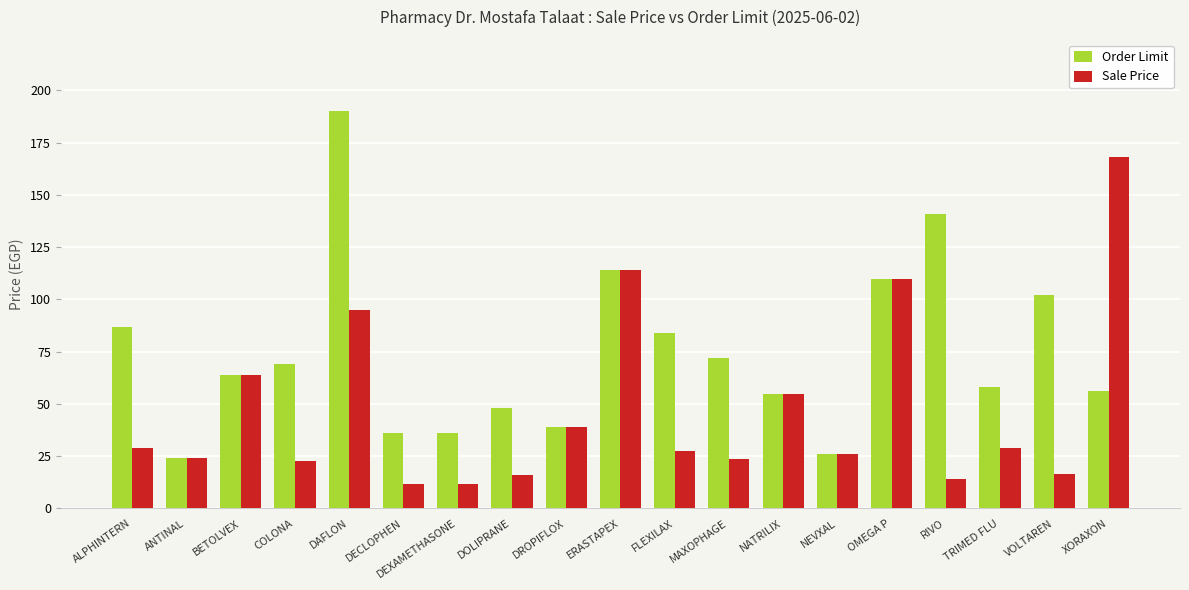

How many bars are there in total?

38